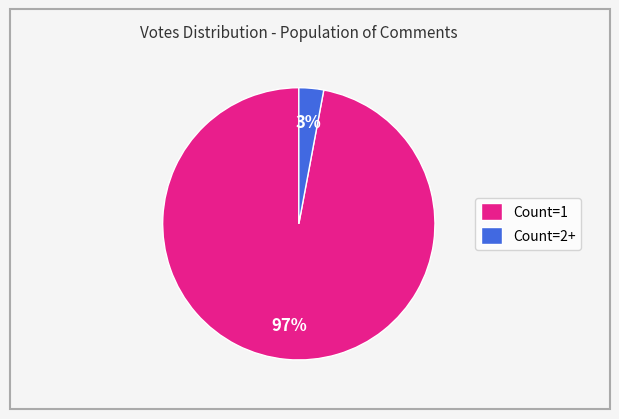

Does any single category account for the majority?

Yes